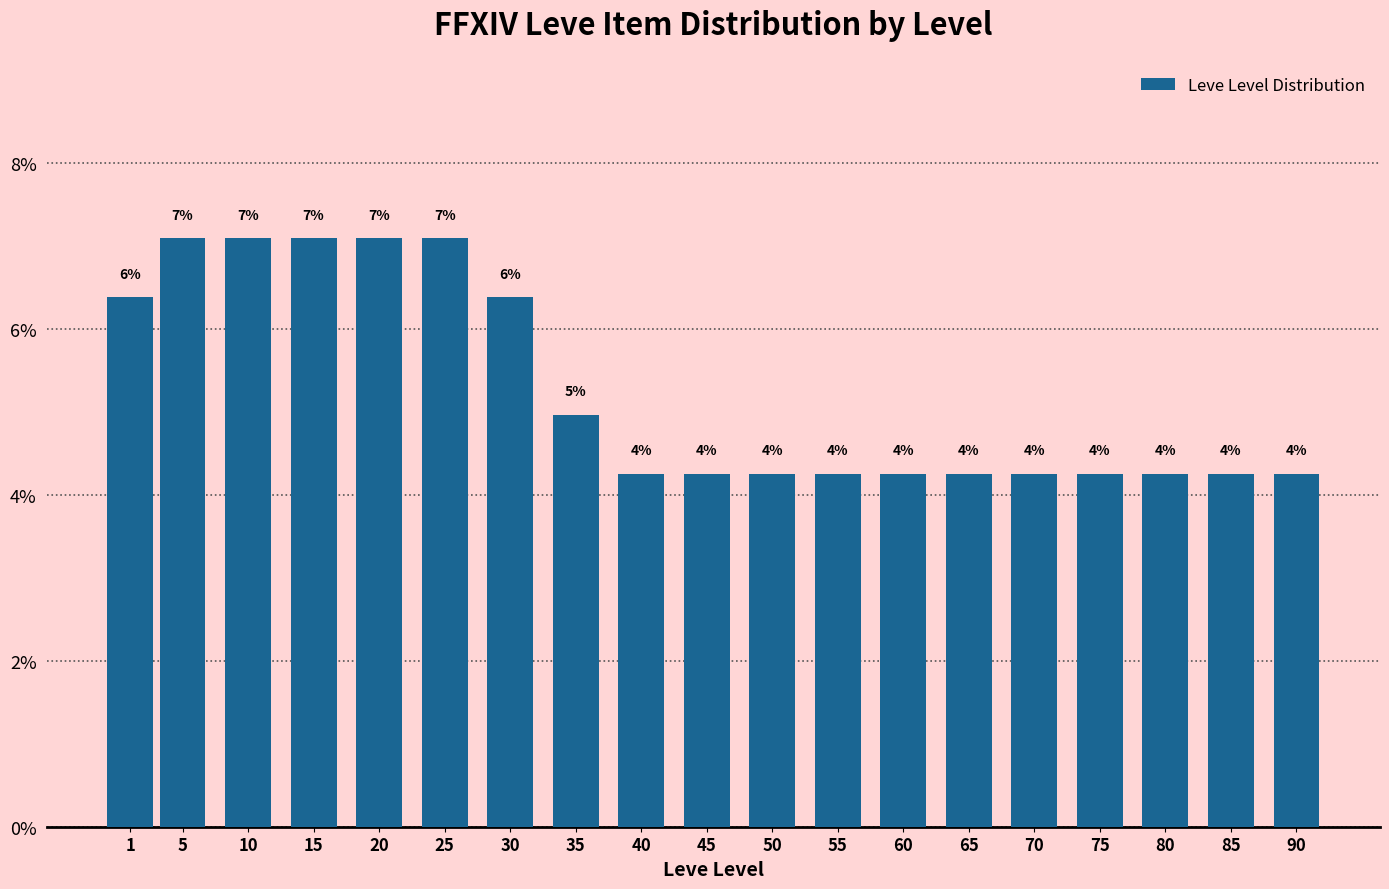

How many bars are there in total?

19